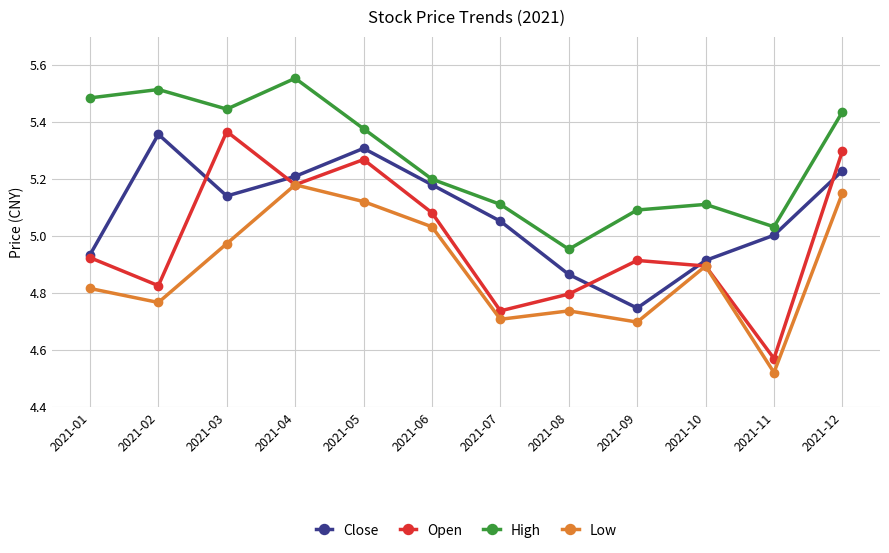

Rank the series by their average value, from lowest to highest.

Low, Open, Close, High